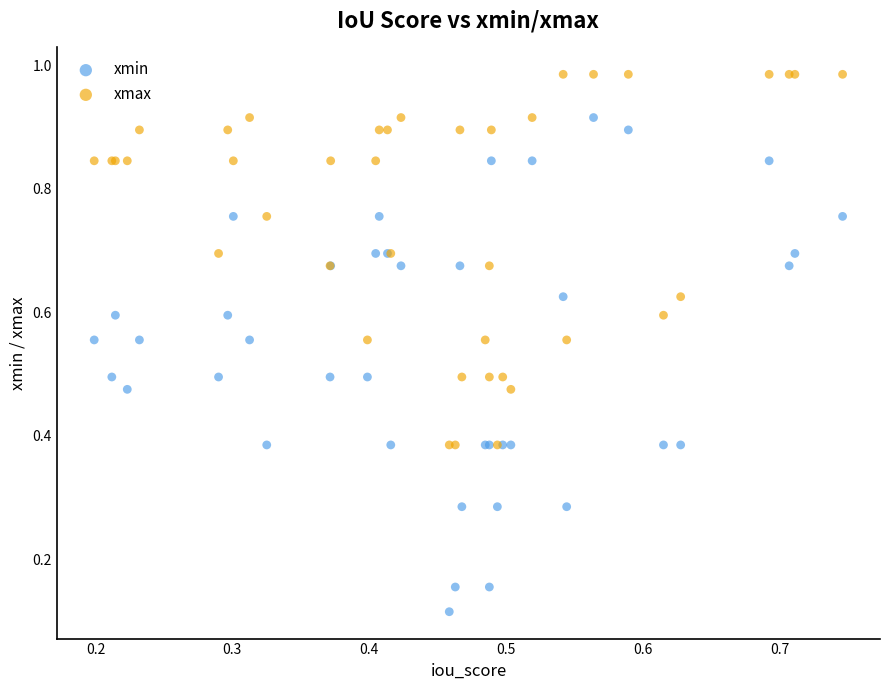

Which series has the largest Y range (max minus min)?

xmin